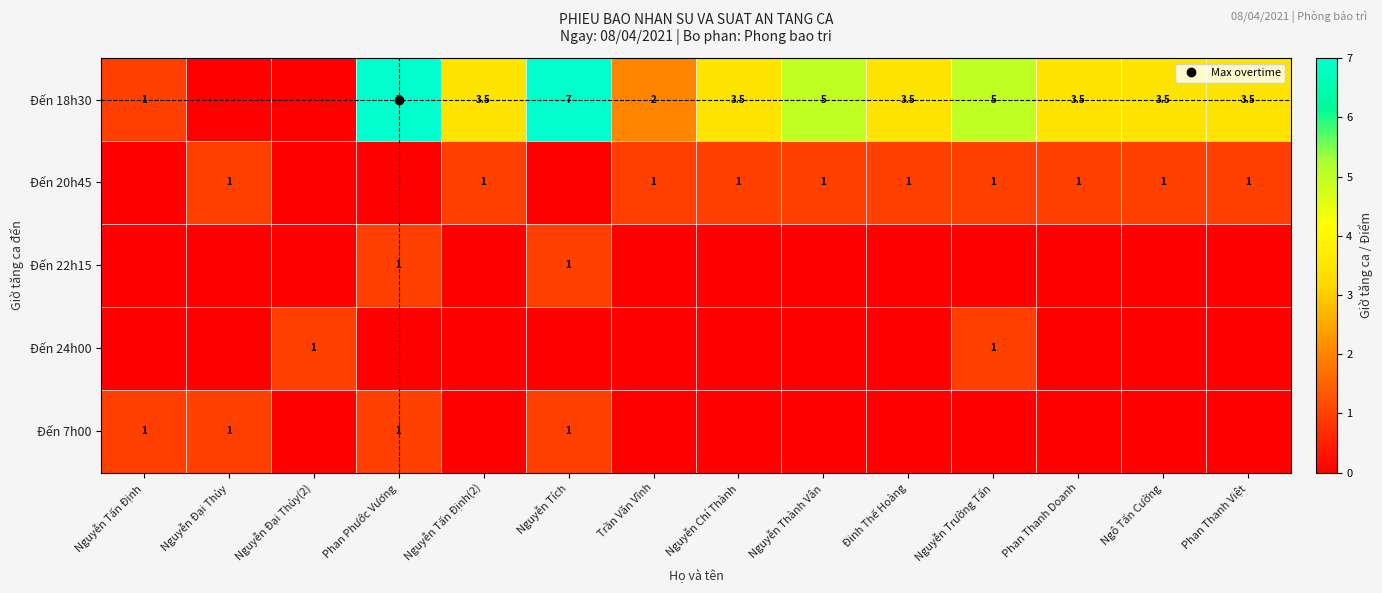

List the series in order of their peak value, highest first.

Đến 18h30, Đến 20h45, Đến 22h15, Đến 24h00, Đến 7h00